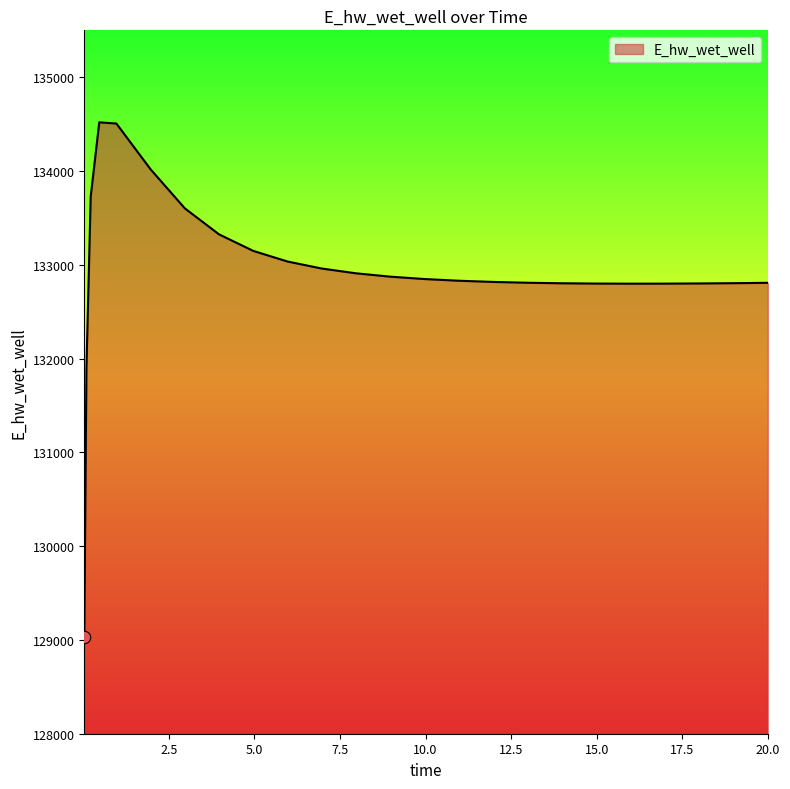

What is the maximum value shown in the chart?

134519.0